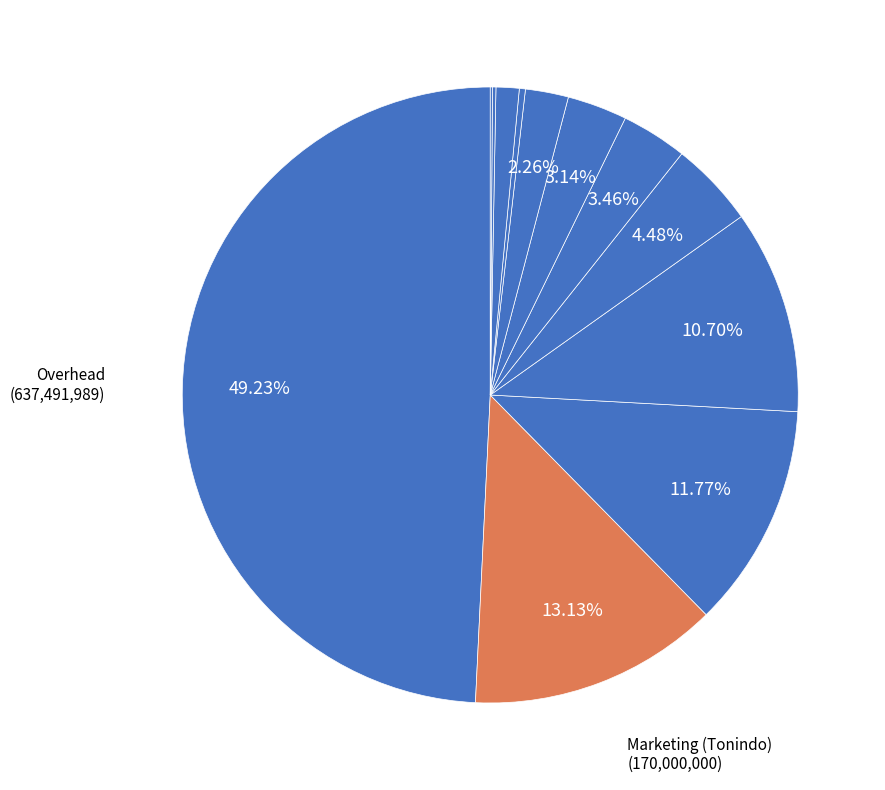

Which slice is the smallest?

Operasional Despatch